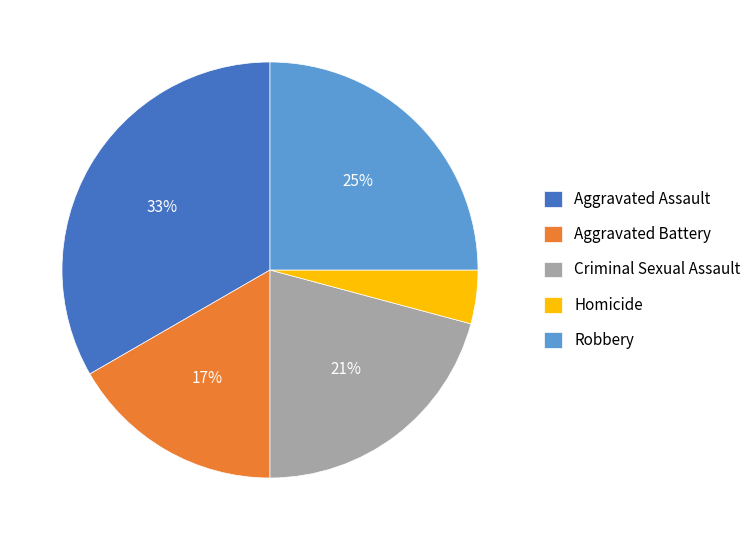

Is there a majority slice in this chart?

No